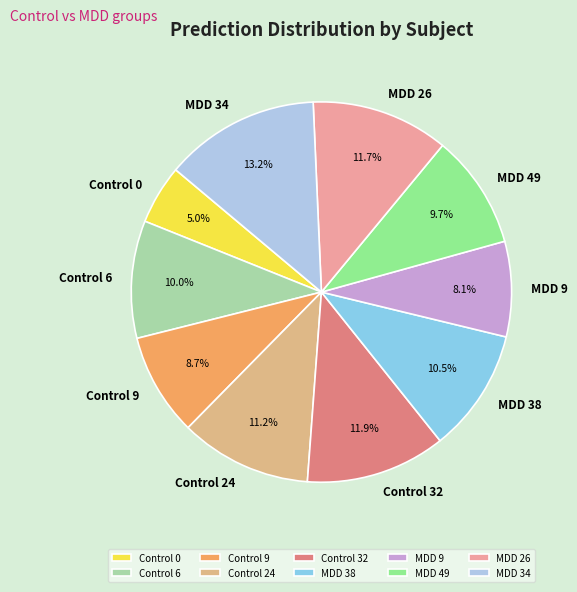

Is MDD 49 the majority of the pie?

No